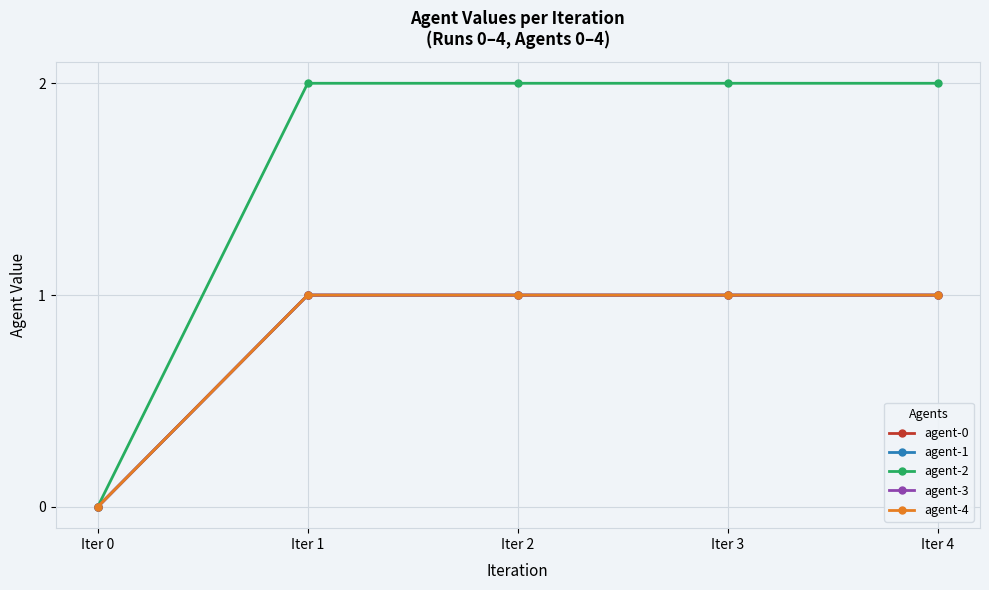

Does the chart have visible grid lines?

Yes